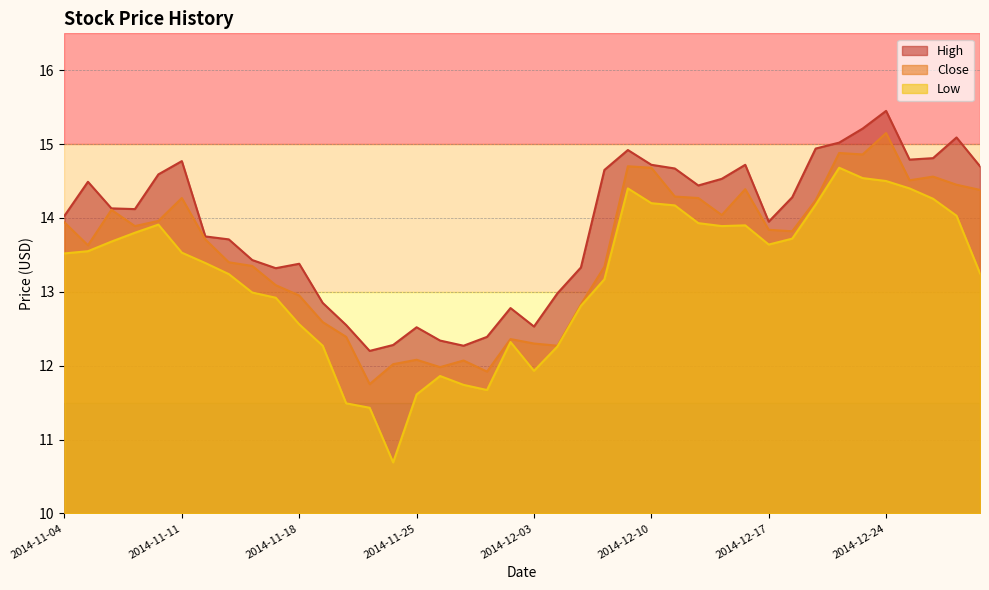

How many interior local valleys does the Close series have?

10